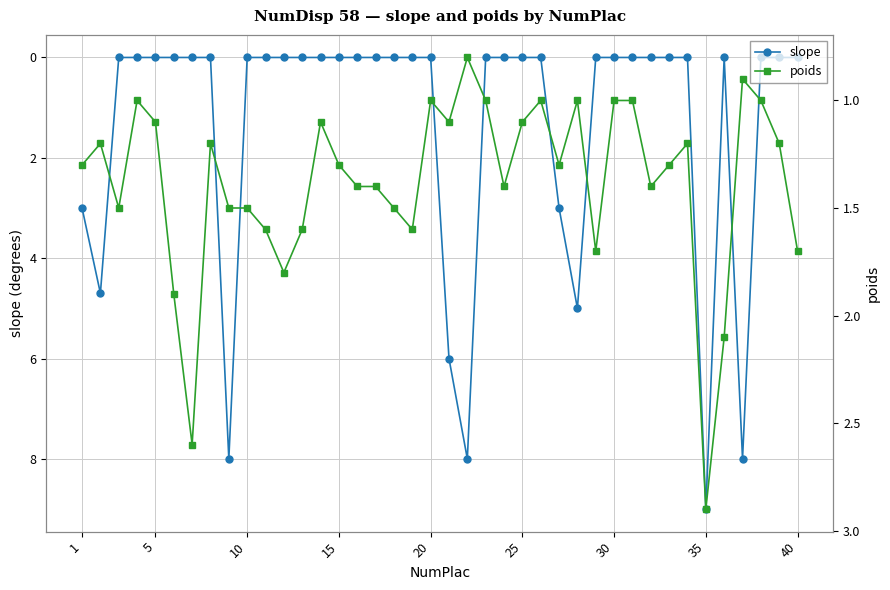

What is the highest value of the slope series?

9.0